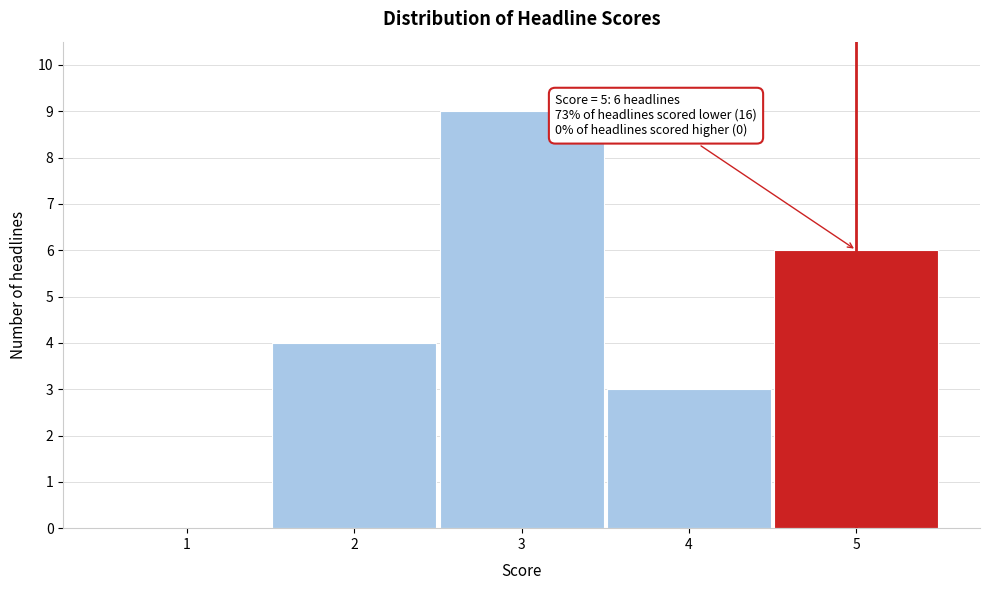

Over which range of the x-axis is the bar tallest?

2.5 to 3.5